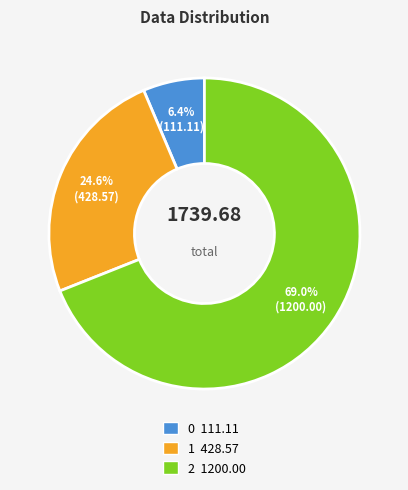

To the nearest percent, what is the difference between the largest and smallest slice percentages?

63%